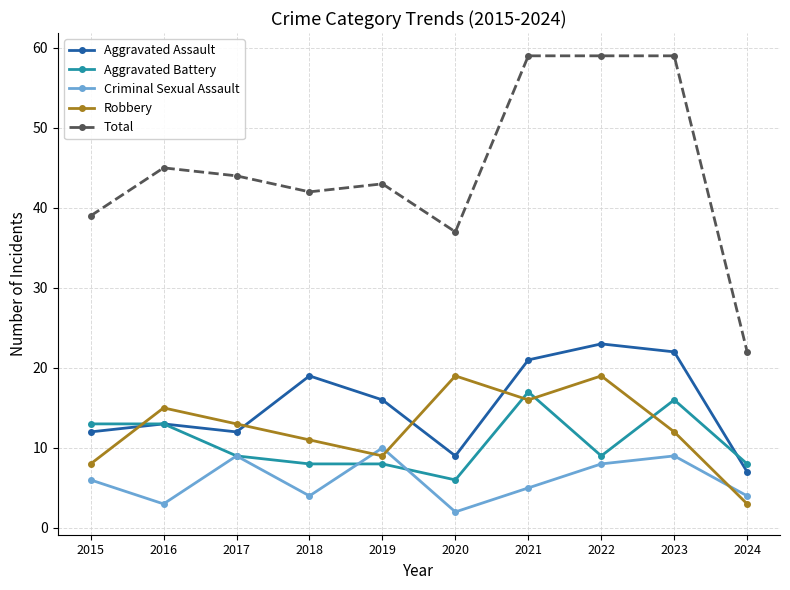

Reading right to left, transcribe all the data shown in this chart.

Aggravated Assault: 2024=7	2023=22	2022=23	2021=21	2020=9	2019=16	2018=19	2017=12	2016=13	2015=12
Aggravated Battery: 2024=8	2023=16	2022=9	2021=17	2020=6	2019=8	2018=8	2017=9	2016=13	2015=13
Criminal Sexual Assault: 2024=4	2023=9	2022=8	2021=5	2020=2	2019=10	2018=4	2017=9	2016=3	2015=6
Robbery: 2024=3	2023=12	2022=19	2021=16	2020=19	2019=9	2018=11	2017=13	2016=15	2015=8
Total: 2024=22	2023=59	2022=59	2021=59	2020=37	2019=43	2018=42	2017=44	2016=45	2015=39